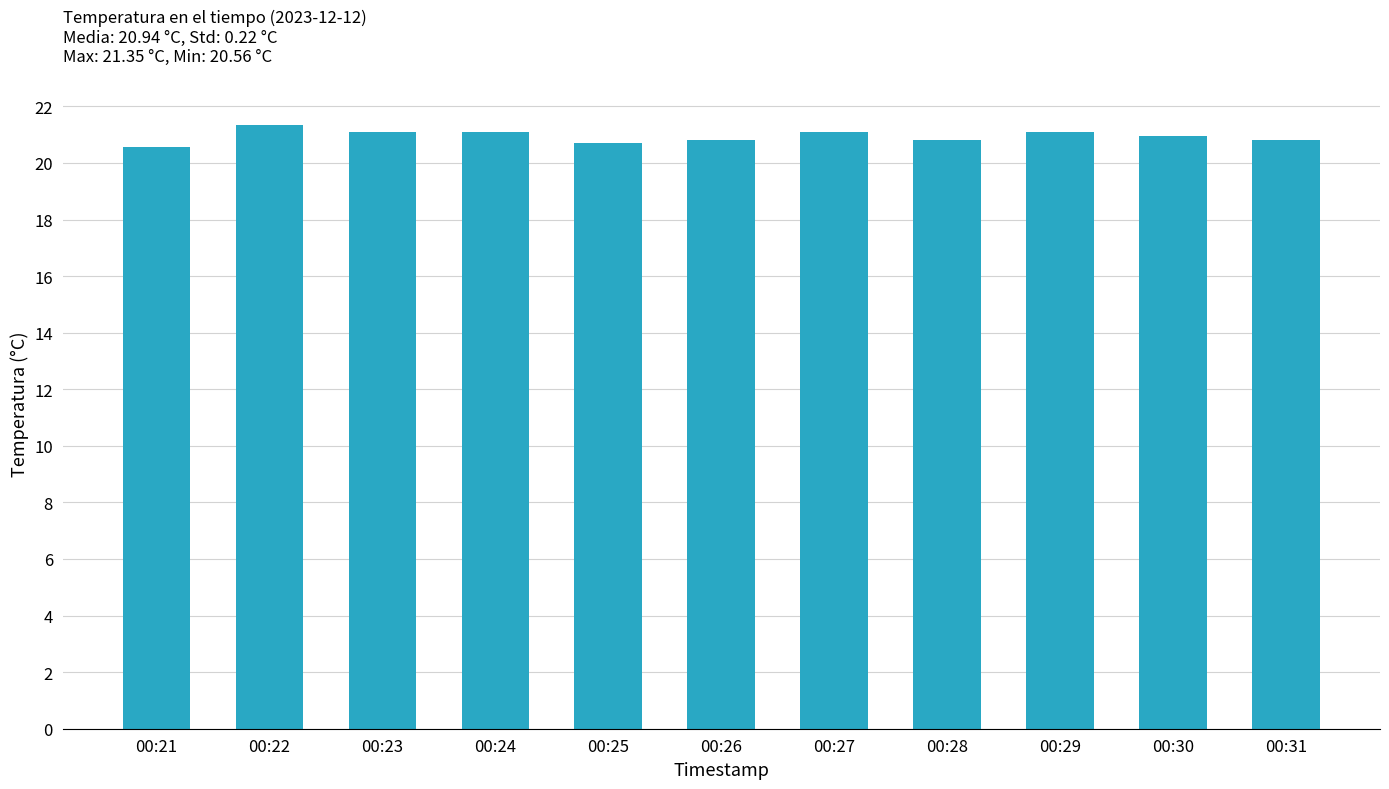

What is the sum of all values?

230.3